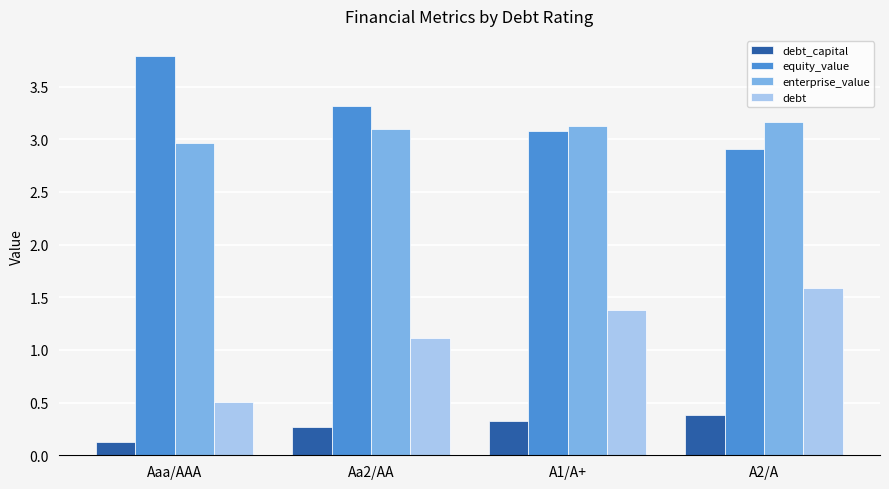

Read the debt_capital value at A2/A.

0.4